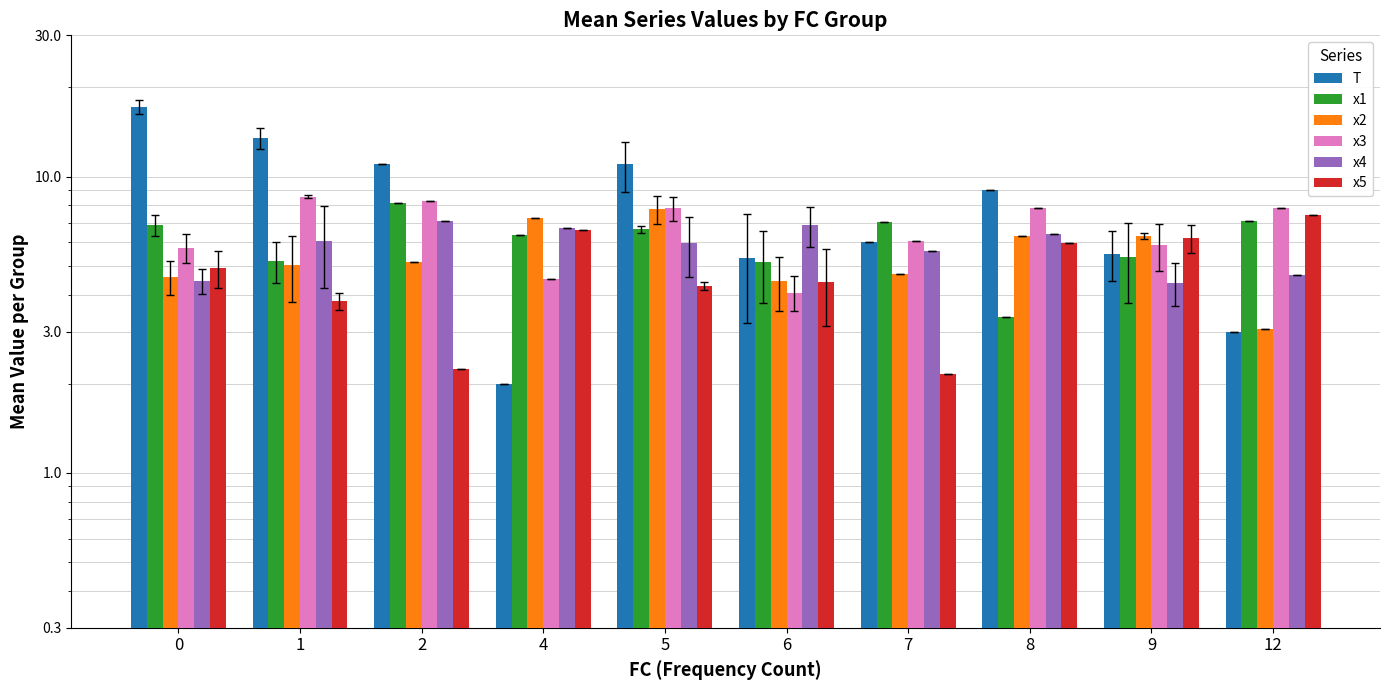

What is the spread (max minus min) of values at 2?

8.8